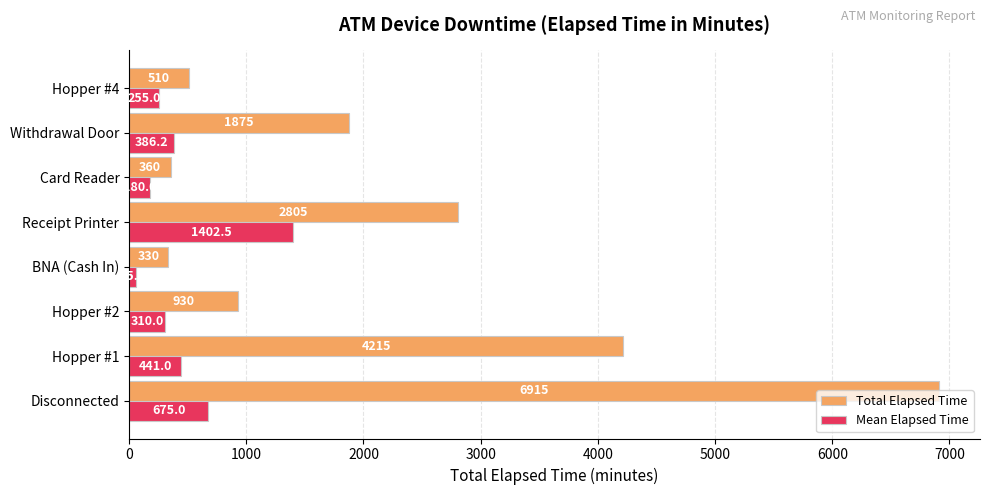

How many categories are shown in the chart?

8